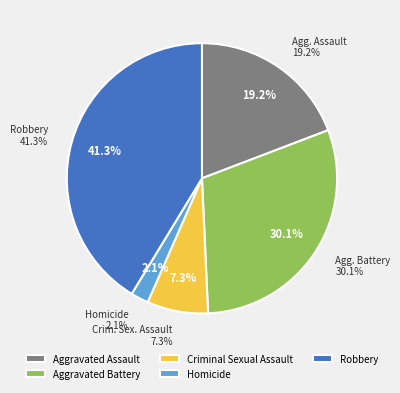

Which slice is the largest?

Robbery